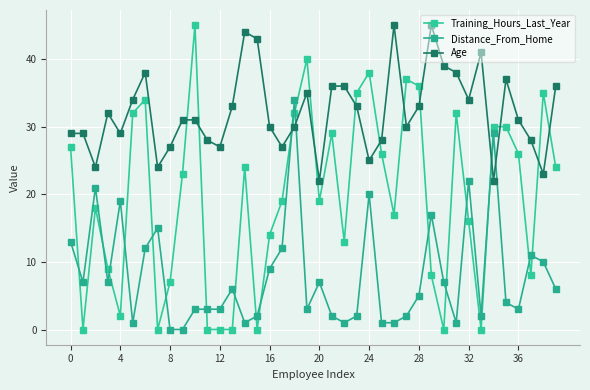

Count the number of categories in the chart.

40